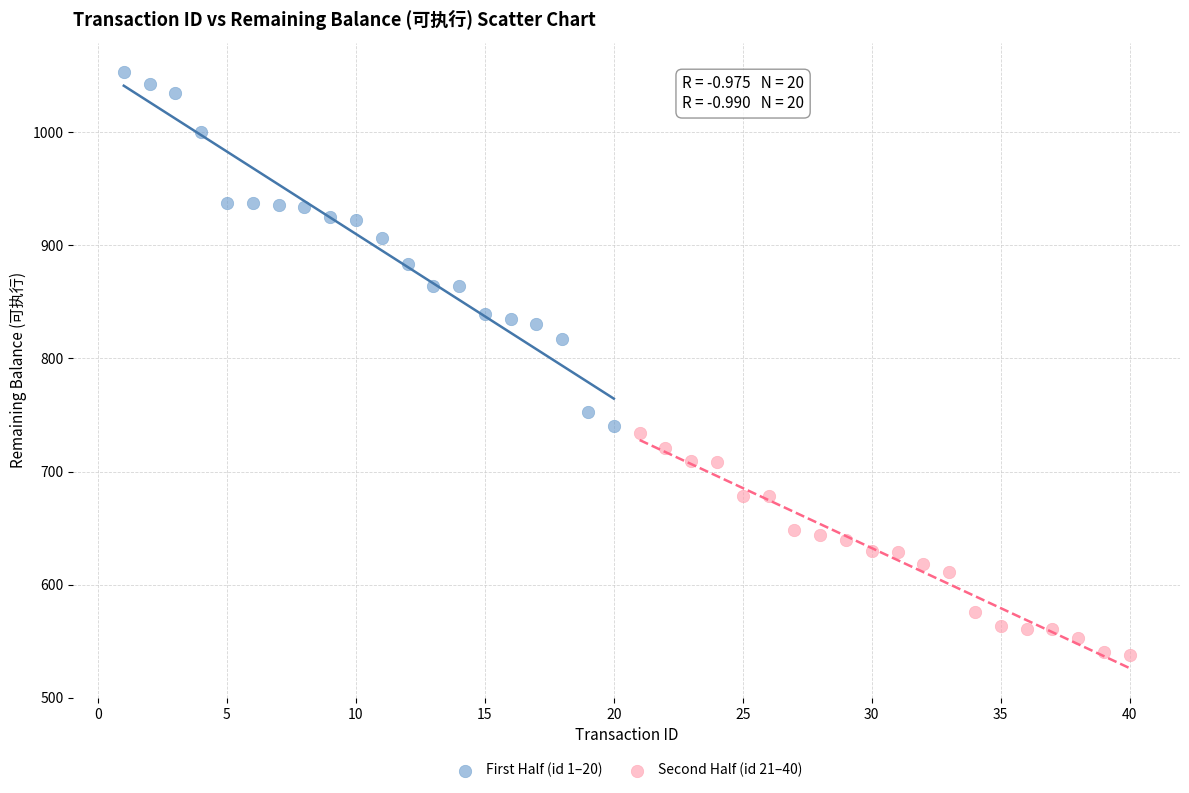

Which series has the widest spread of Y values?

First Half (id 1–20)